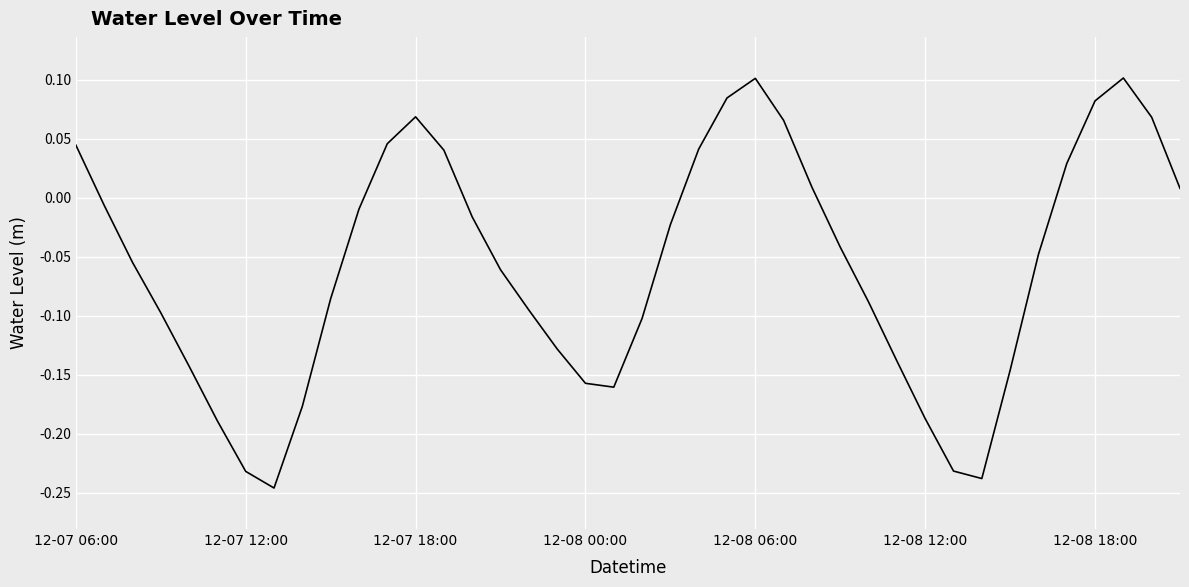

How many values are below 0?

26